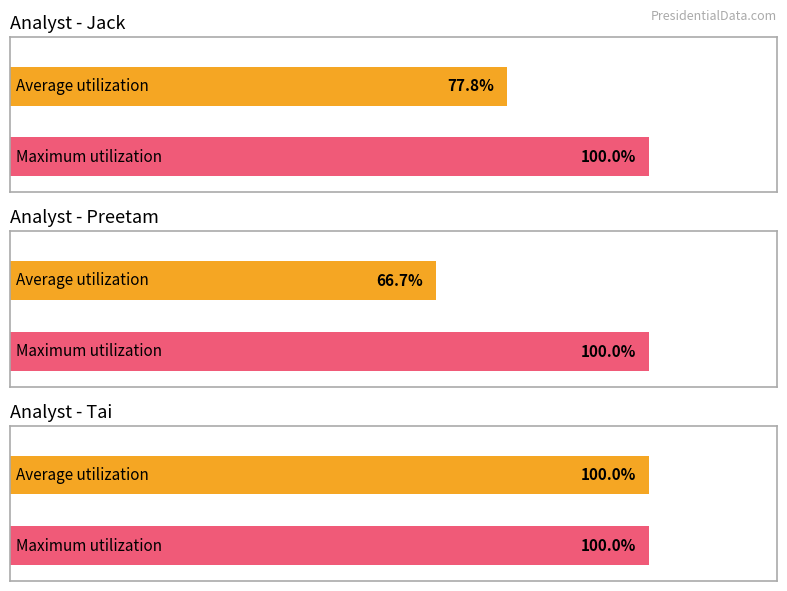

At which label is Count closest to 9?

Jack